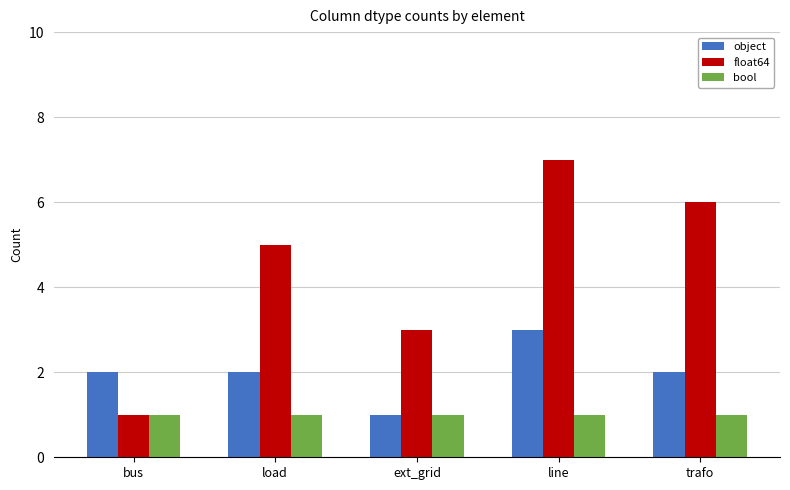

What is the difference between the float64 values at ext_grid and load?

2